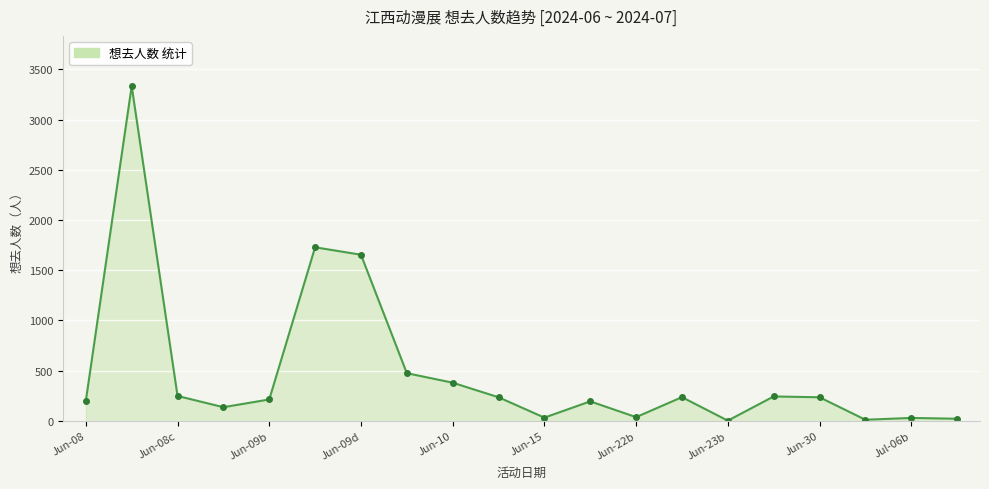

What is the average value?

481